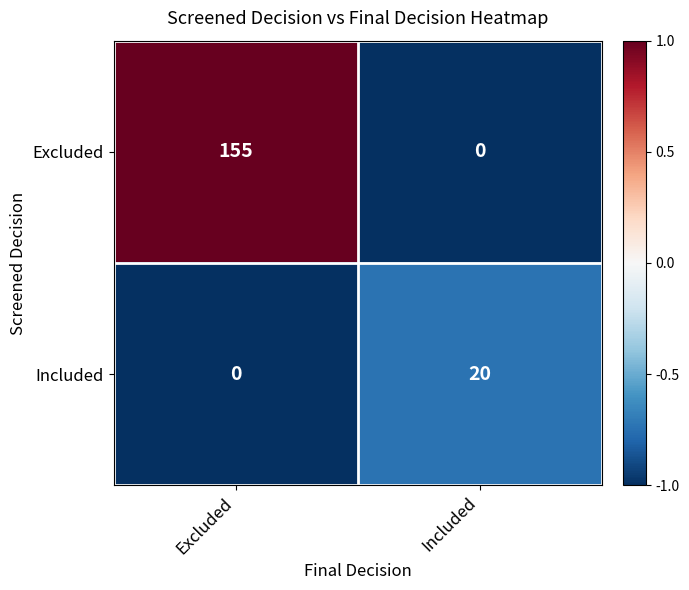

What is the spread (max minus min) of values at Included?

20